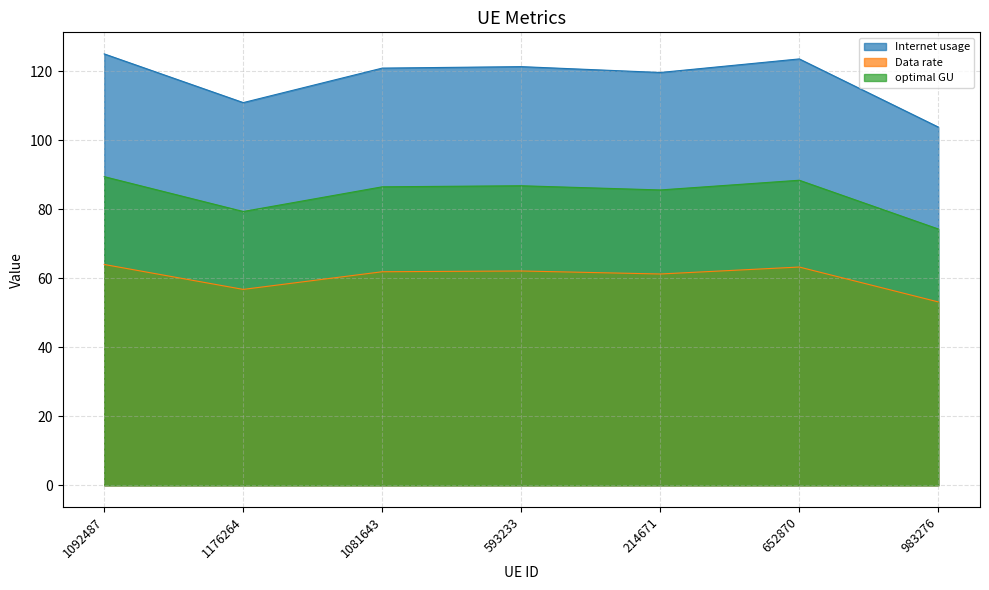

What position from the right is 1081643?

5